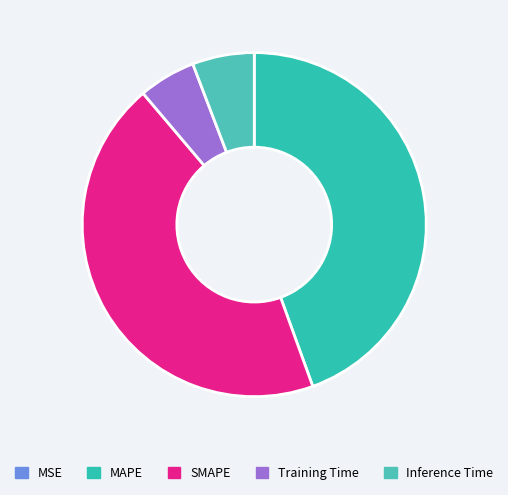

Rank the categories by value from highest to lowest.

MAPE, SMAPE, Inference Time, Training Time, MSE